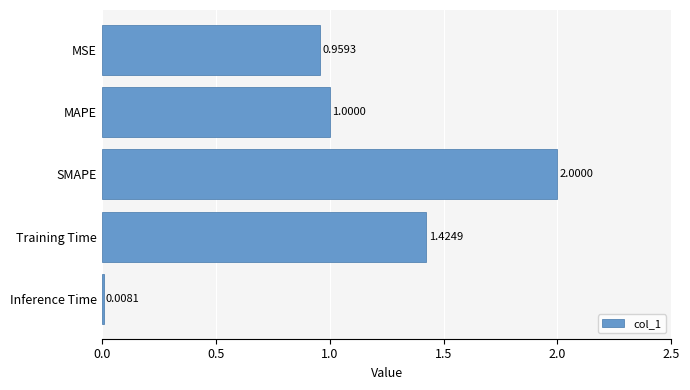

Are the bars horizontal?

Yes